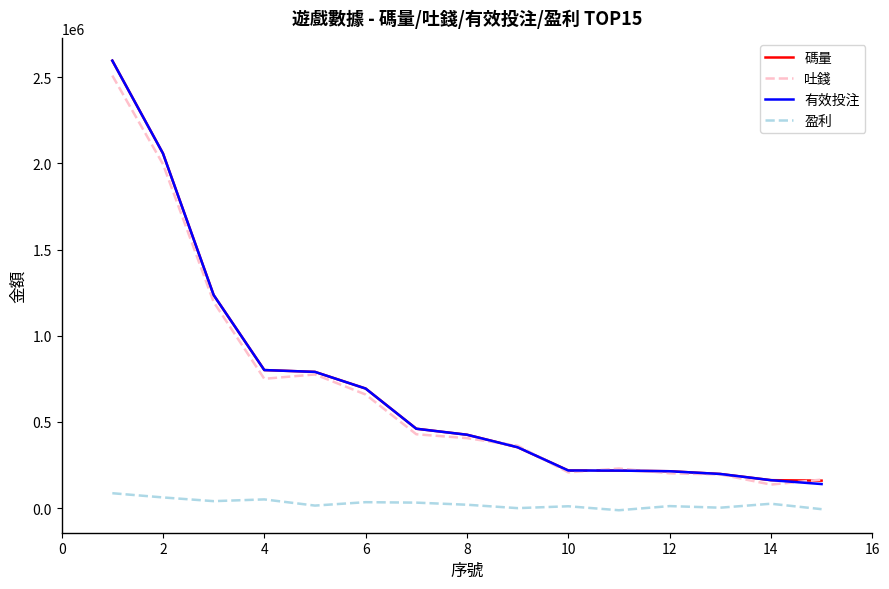

True or false: 有效投注 and 盈利 intersect in this chart.

False